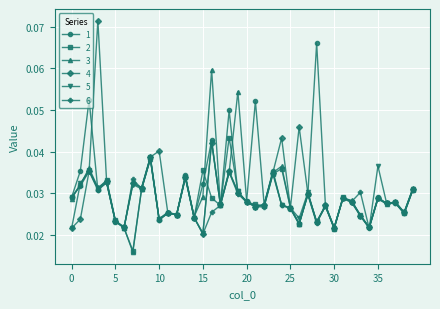

How many 6 values are between 0 and 1?

40